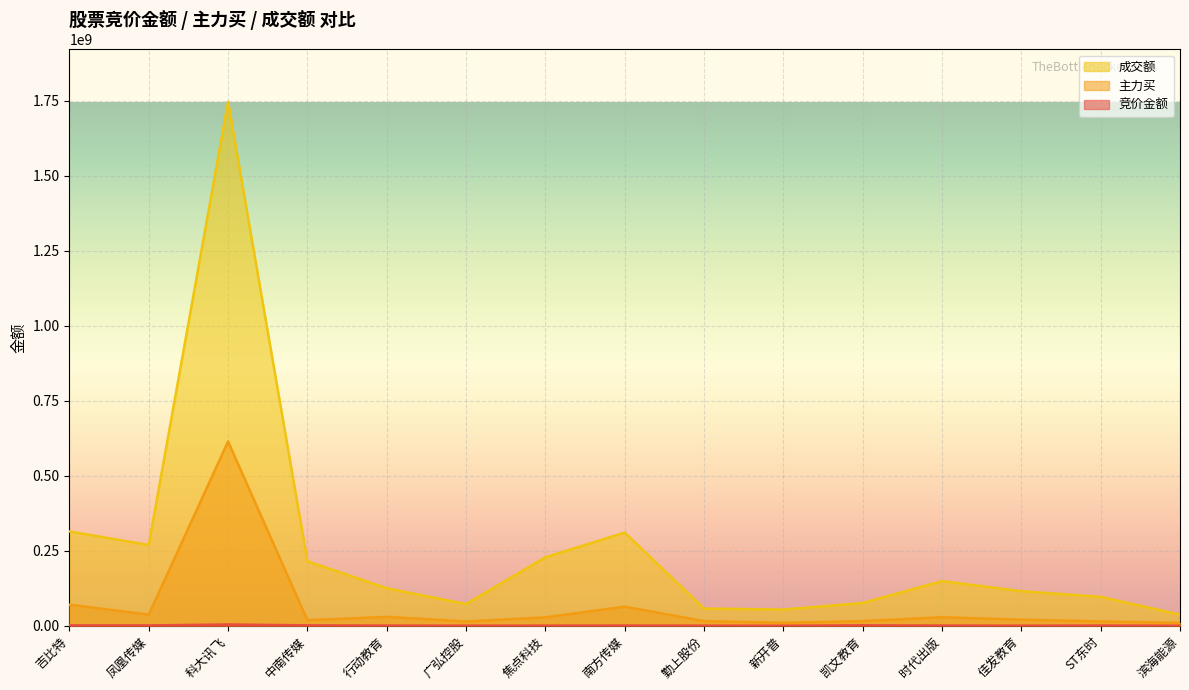

At how many categories does at least one series exceed 694640472?

1